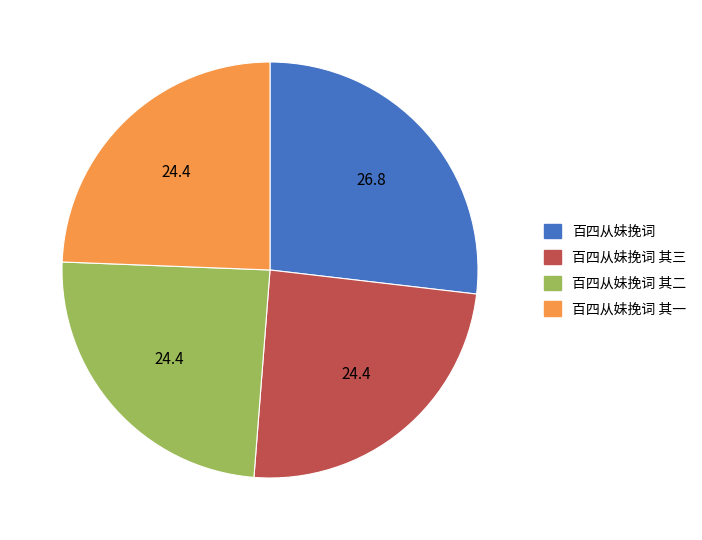

Is there any slice that represents more than half of the pie?

No